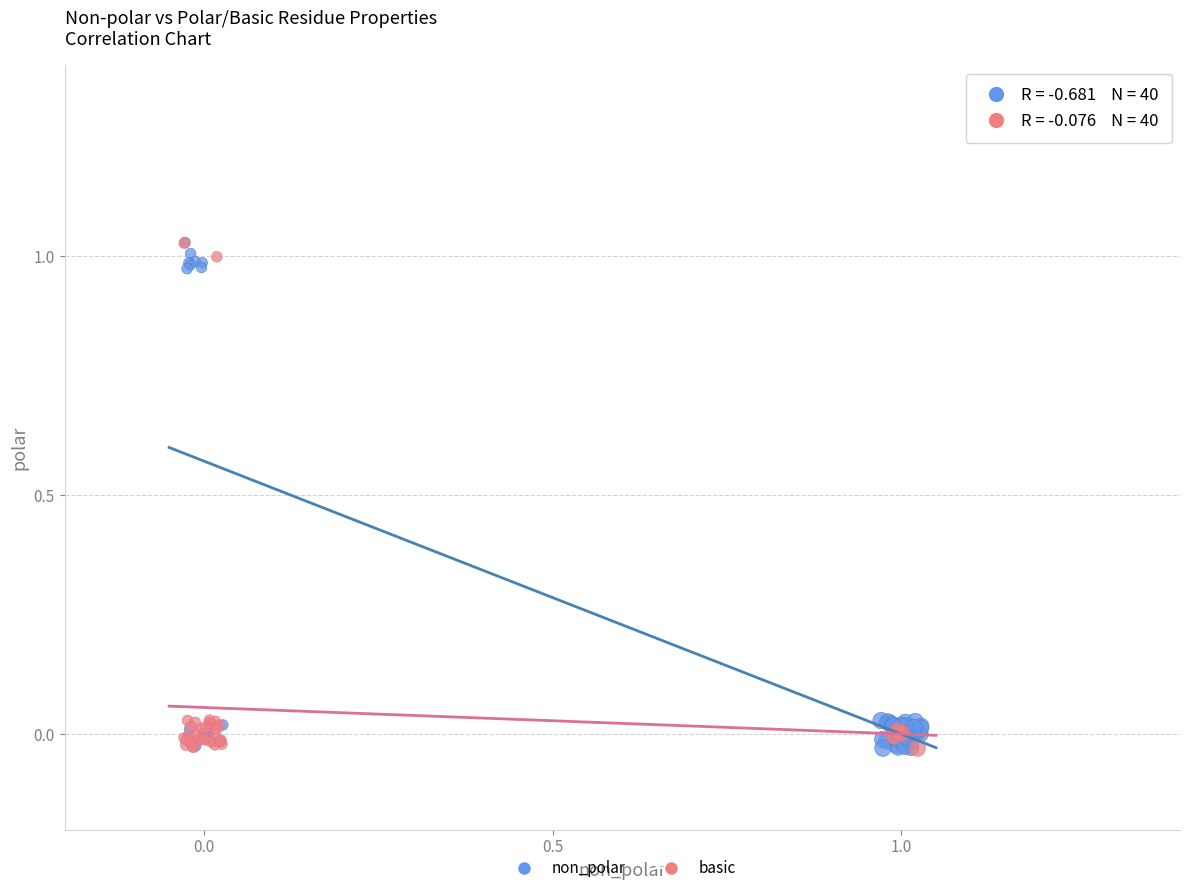

What are all the series names shown in the legend?

non_polar, basic